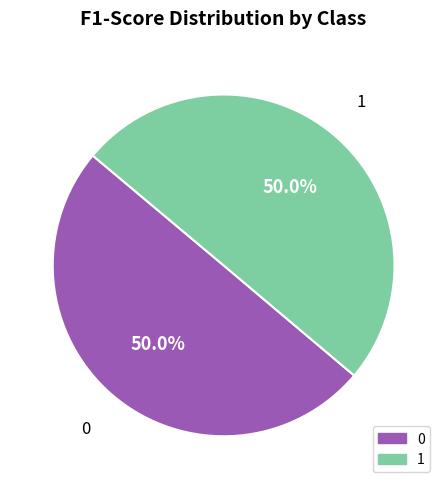

Combined, do 1 and 0 account for over 50%?

Yes